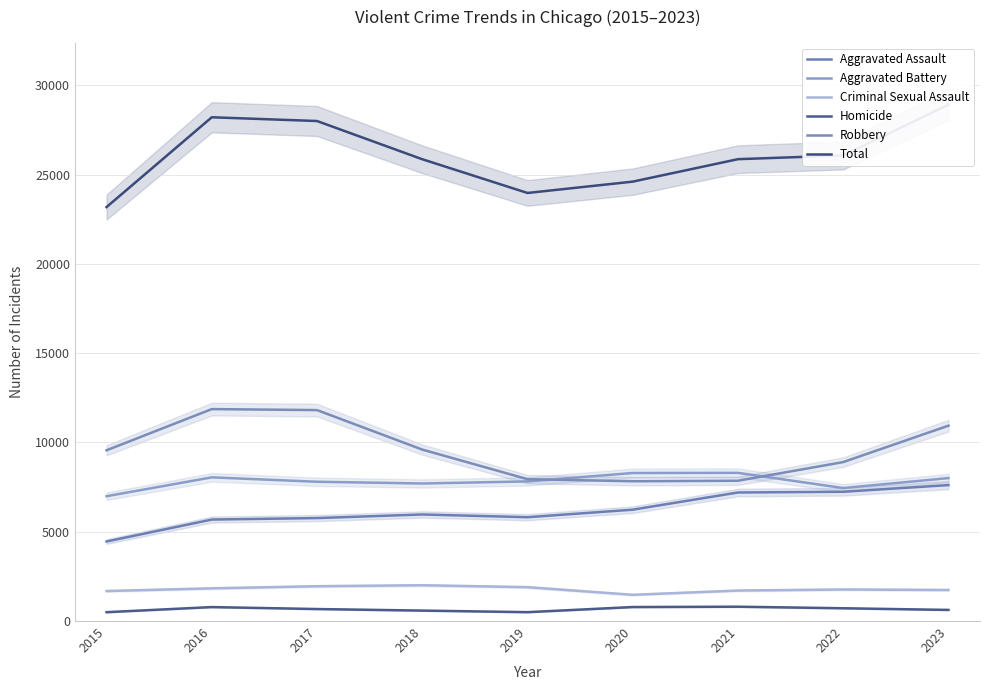

True or false: Homicide and Aggravated Battery intersect in this chart.

False